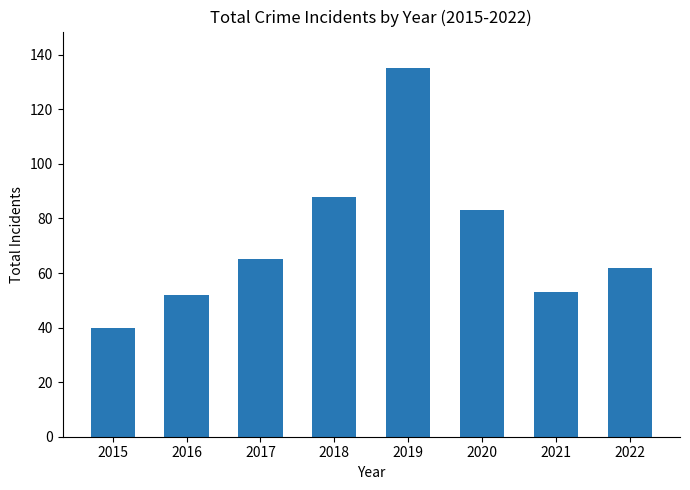

What is the ratio of the value at 2019 to the value at 2018?

1.5